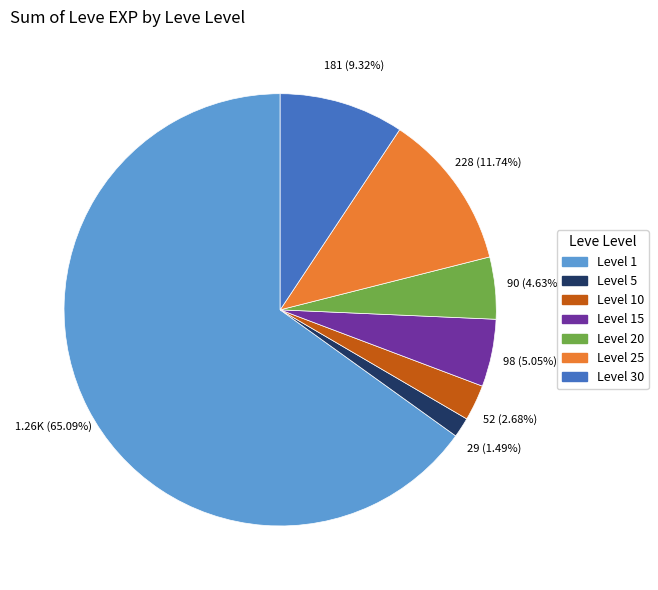

To the nearest percent, what is the average slice percentage?

14%